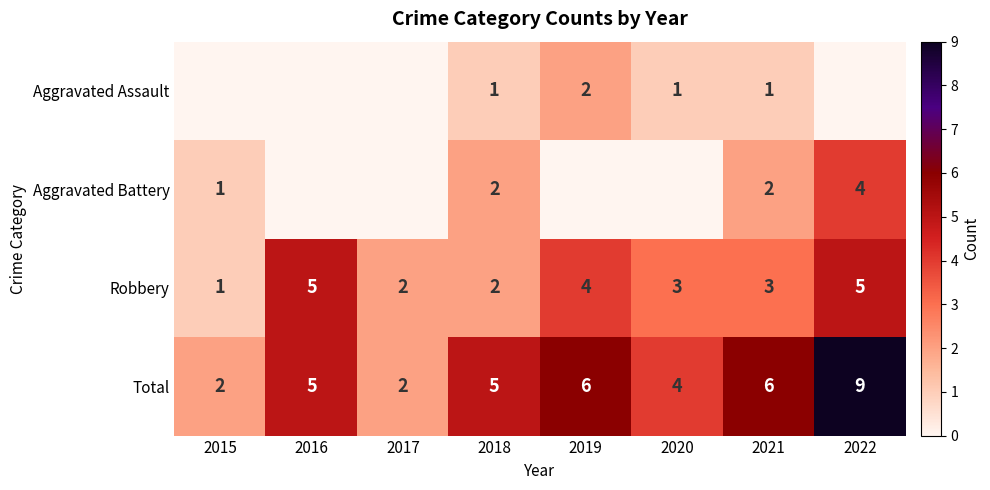

What is the total value across all series at 2019?

12